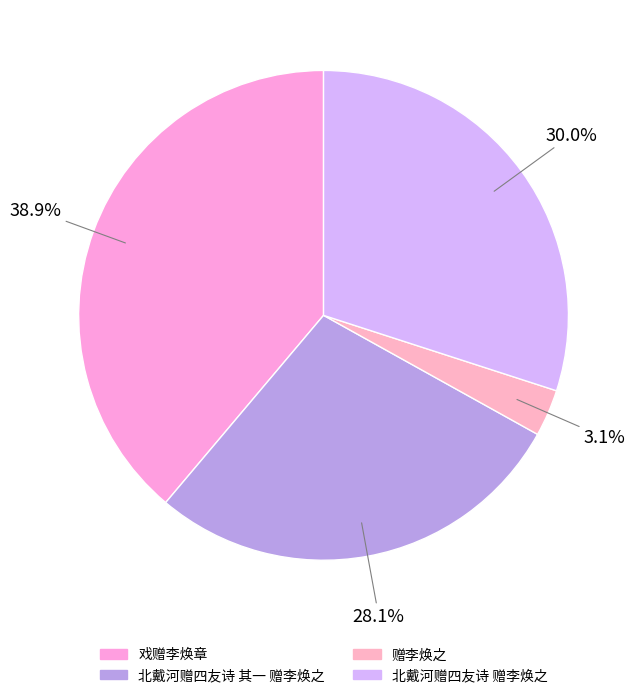

Is there any slice that represents more than half of the pie?

No